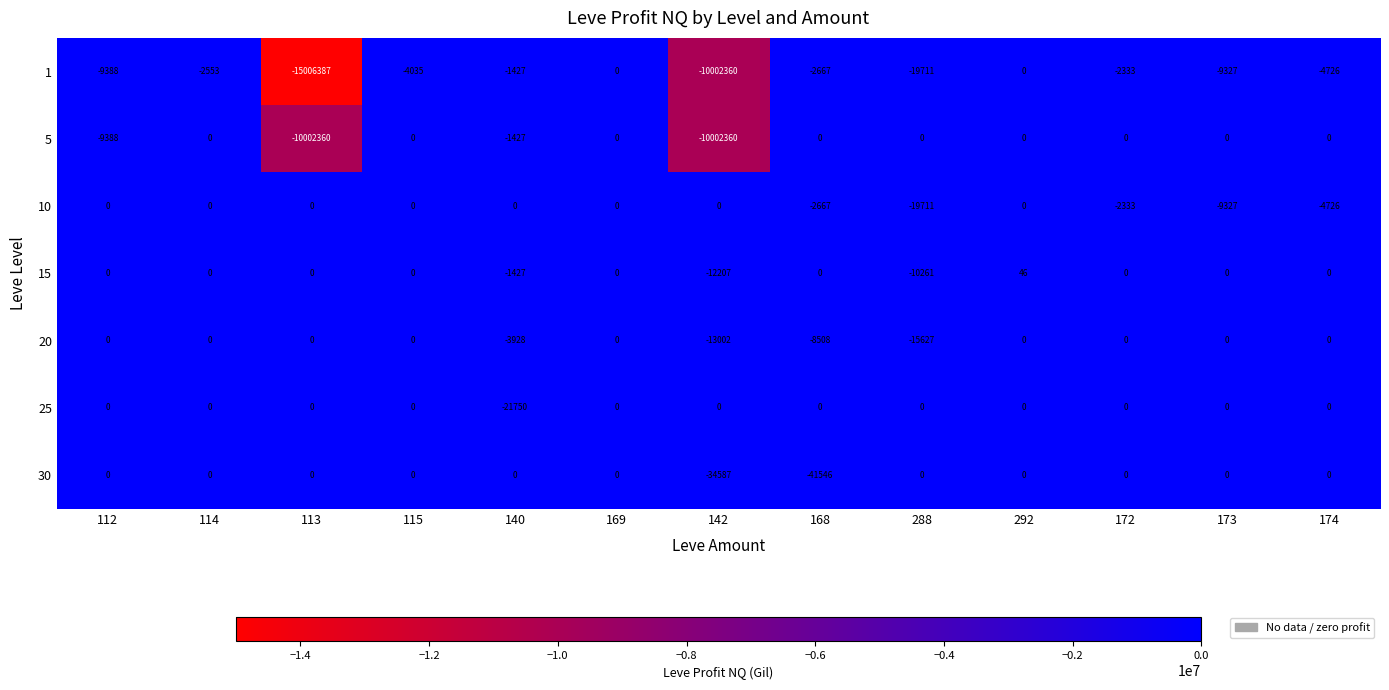

Which series has the largest range (max minus min)?

1